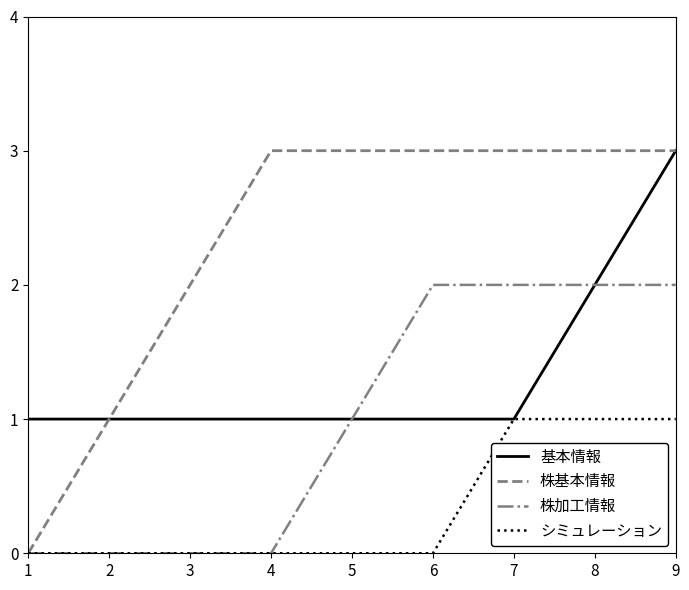

List the series in order of their overall mean, highest first.

株基本情報, 基本情報, 株加工情報, シミュレーション